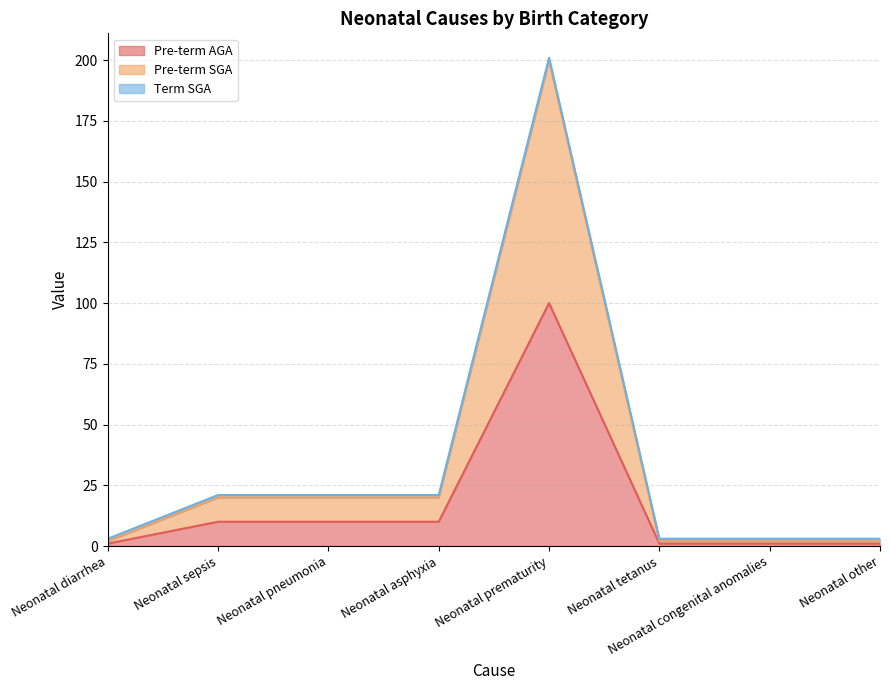

Does the chart display data point markers on the line(s)?

No